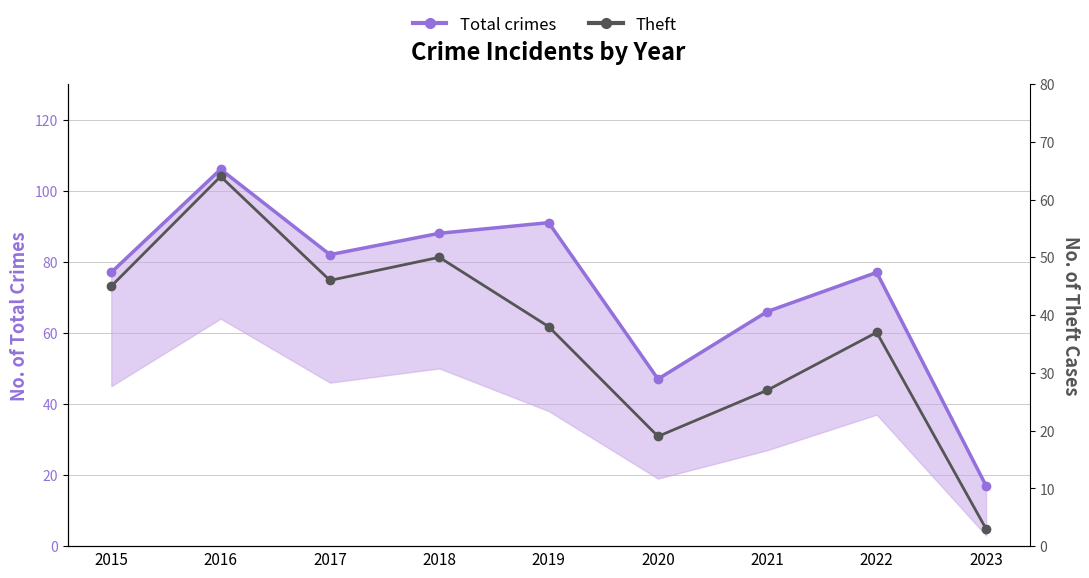

At how many categories does at least one series exceed 49?

7